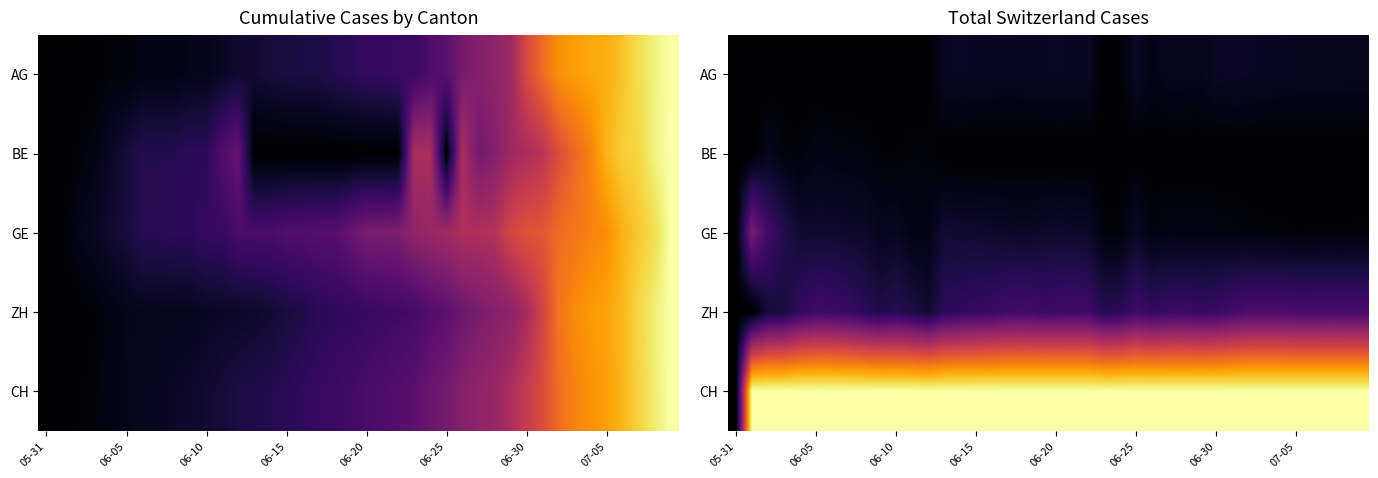

At 05-31, list the series in order from smallest to largest.

AG, BE, GE, ZH, CH